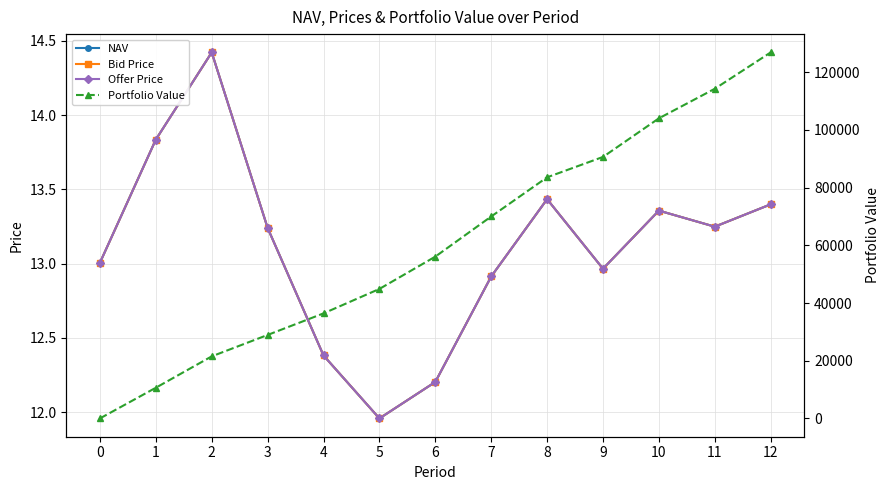

At which category is the sum across all series the highest?

12